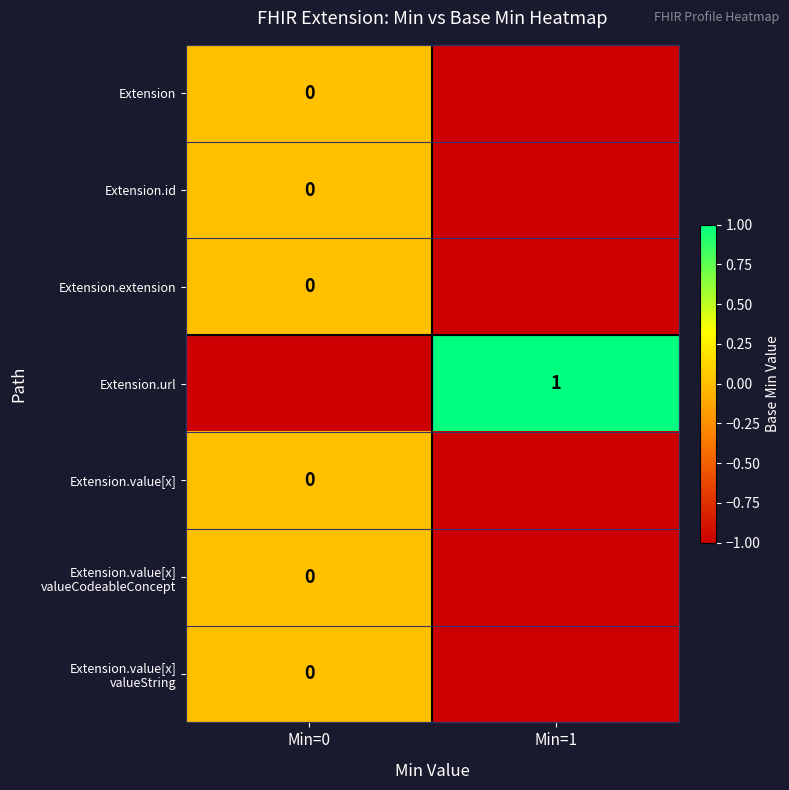

What is the minimum value shown in the chart?

-1